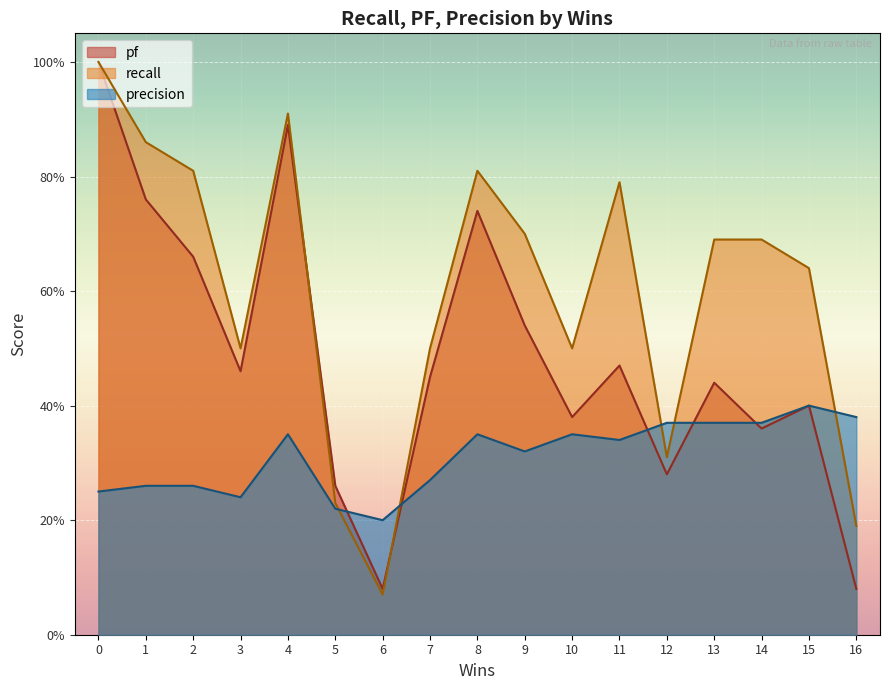

What are all the series names shown in the legend?

pf, recall, precision